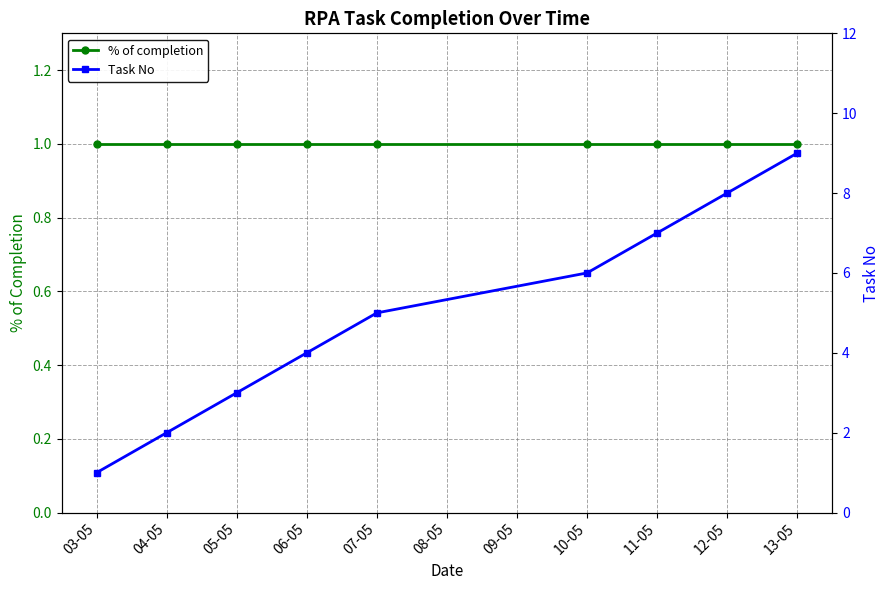

Count the number of data series in this chart.

2